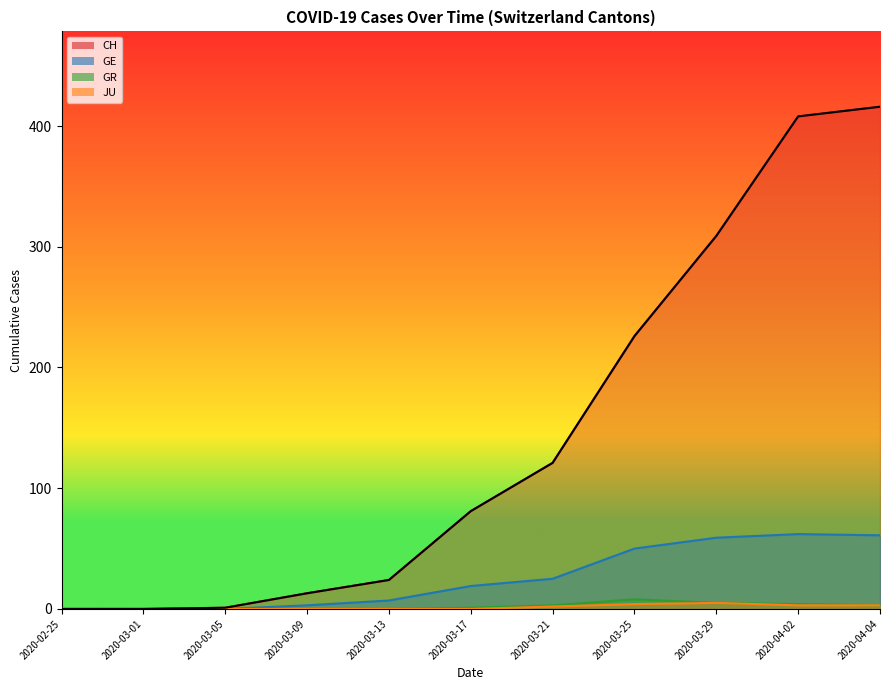

What is the sum of the GE values at 2020-04-02 and 2020-04-04?

123